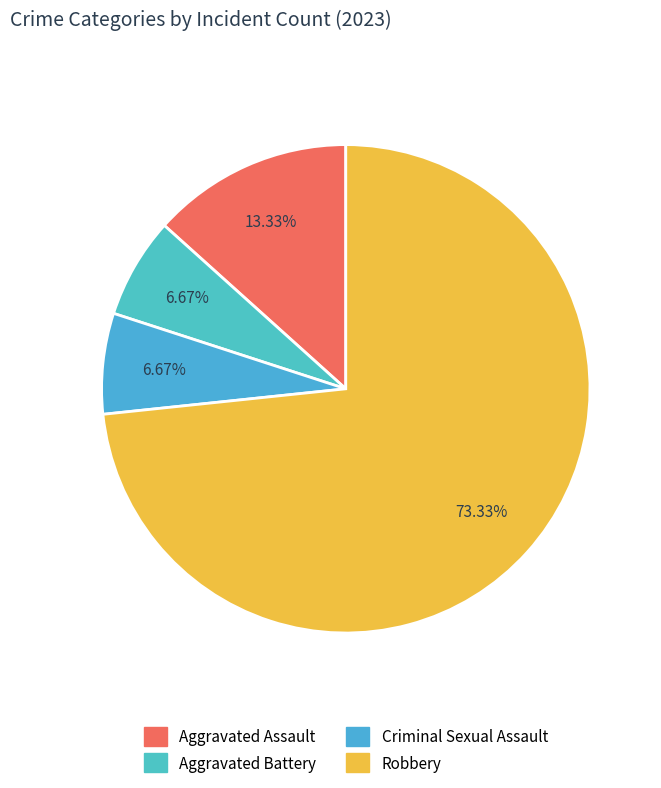

How many slices are in this pie chart?

4